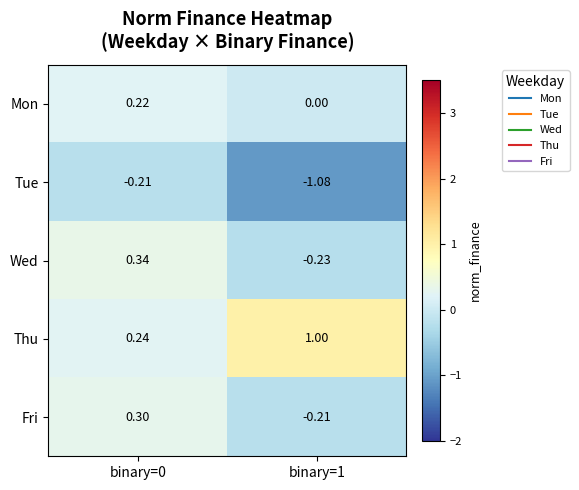

Which series has the largest total across all categories?

Thu